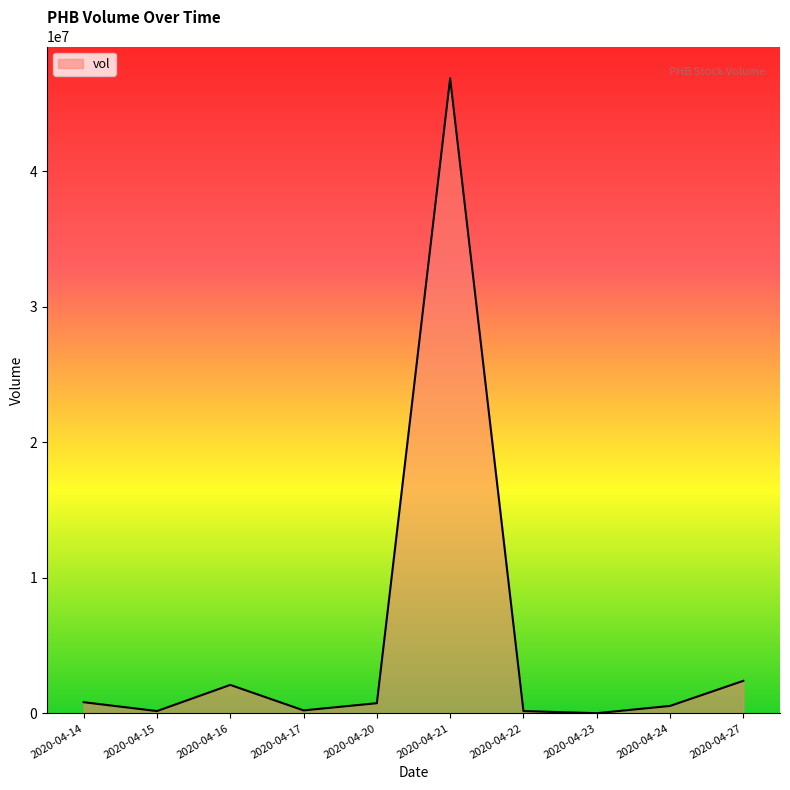

Where is the data nearest to the value 23439050?

2020-04-27